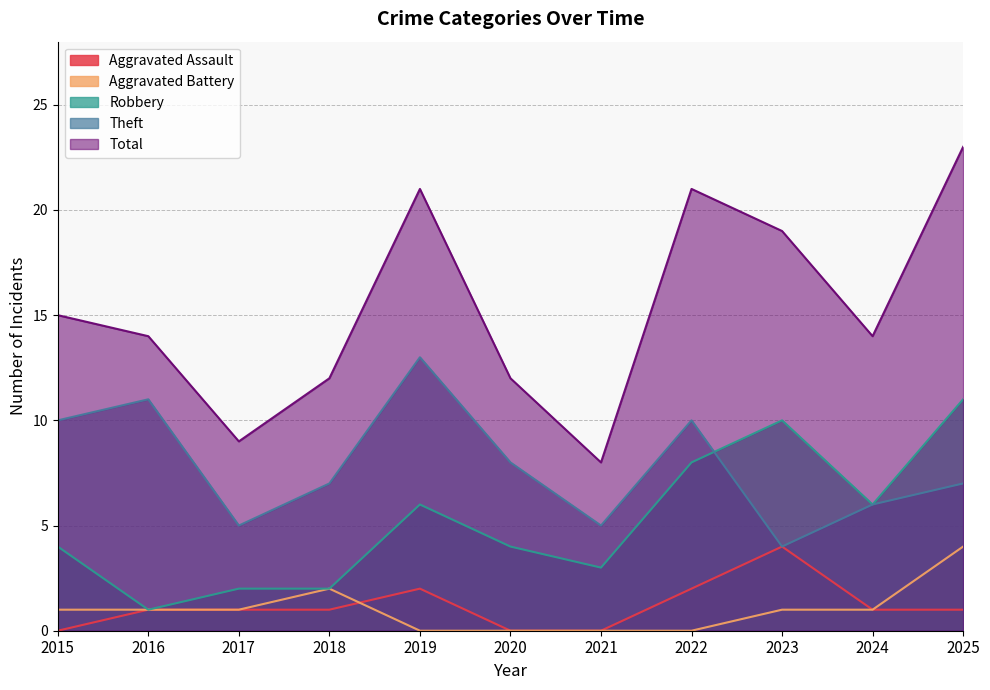

True or false: Total and Aggravated Assault cross at least once.

False